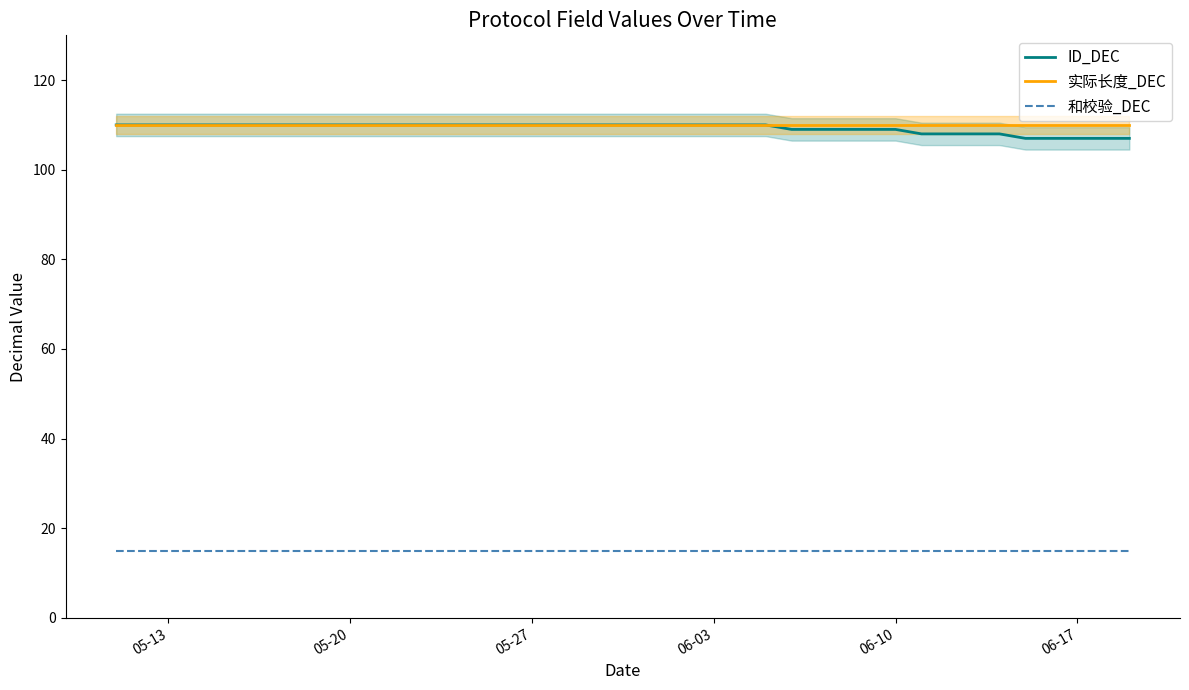

What is the greatest value displayed?

110